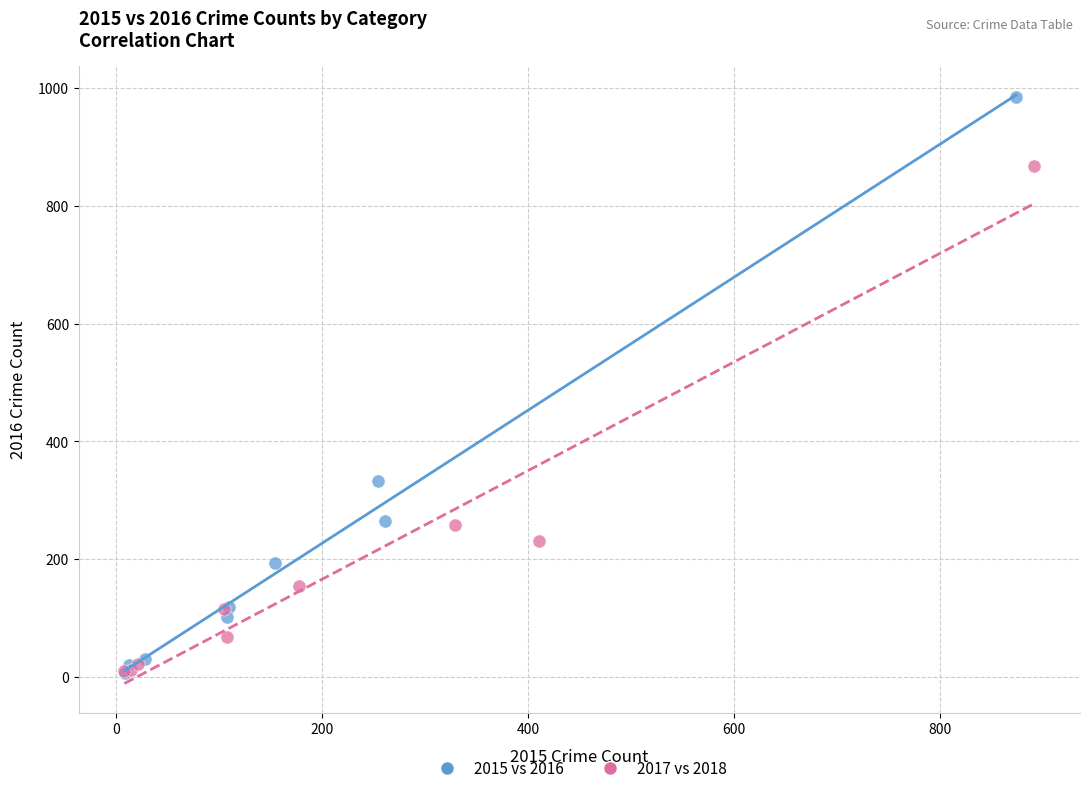

Which series contains the highest Y value?

2015 vs 2016